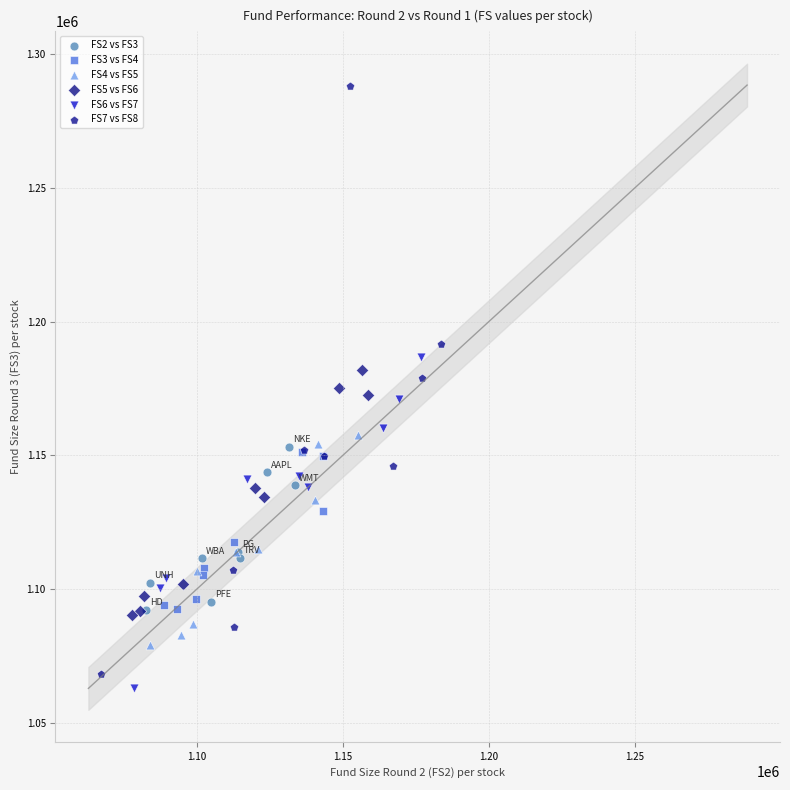

Which series reaches the maximum Y coordinate?

FS7 vs FS8